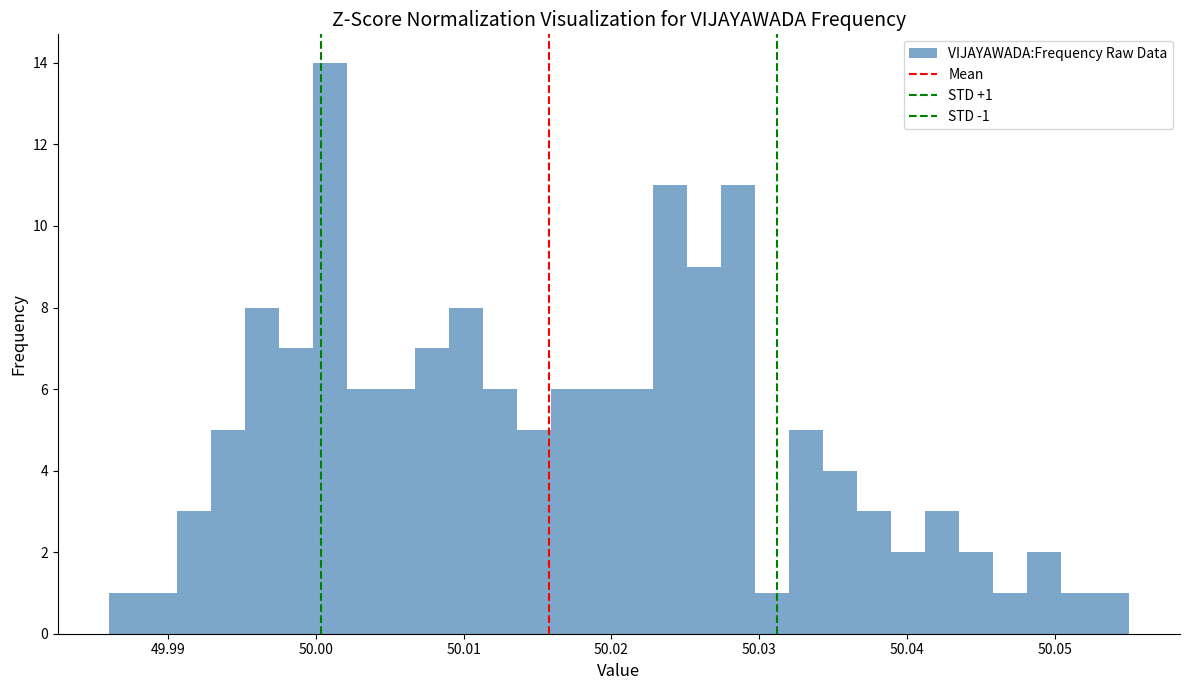

Read against the x-axis, roughly where is the centre of the tallest bar?

50.001